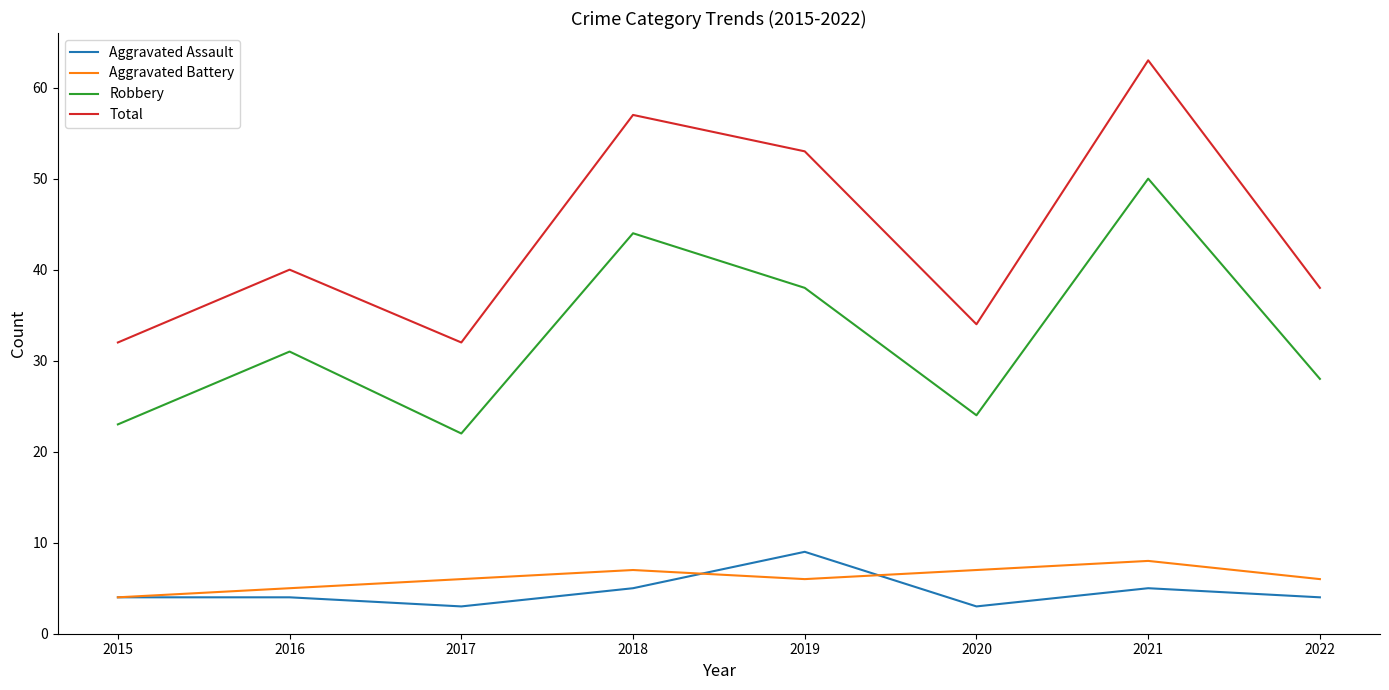

What is the total value across all series at 2020?

68